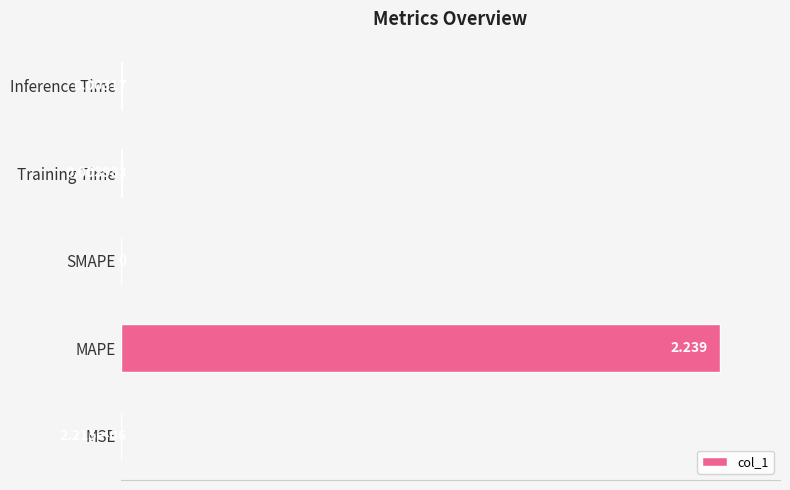

Between MAPE and MSE, which is larger?

MAPE